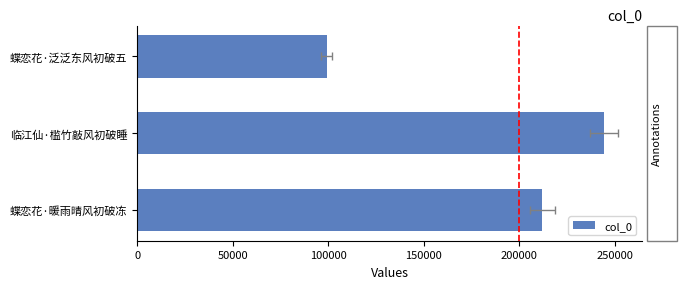

How many values are below 212201?

1